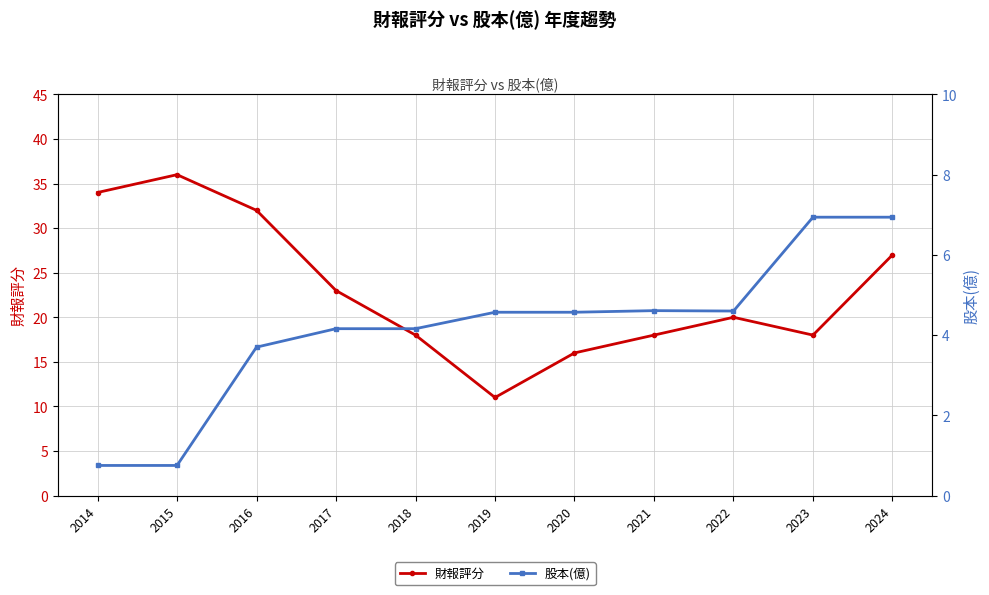

In 股本(億), how many points are higher than both neighbors (excluding endpoints)?

1